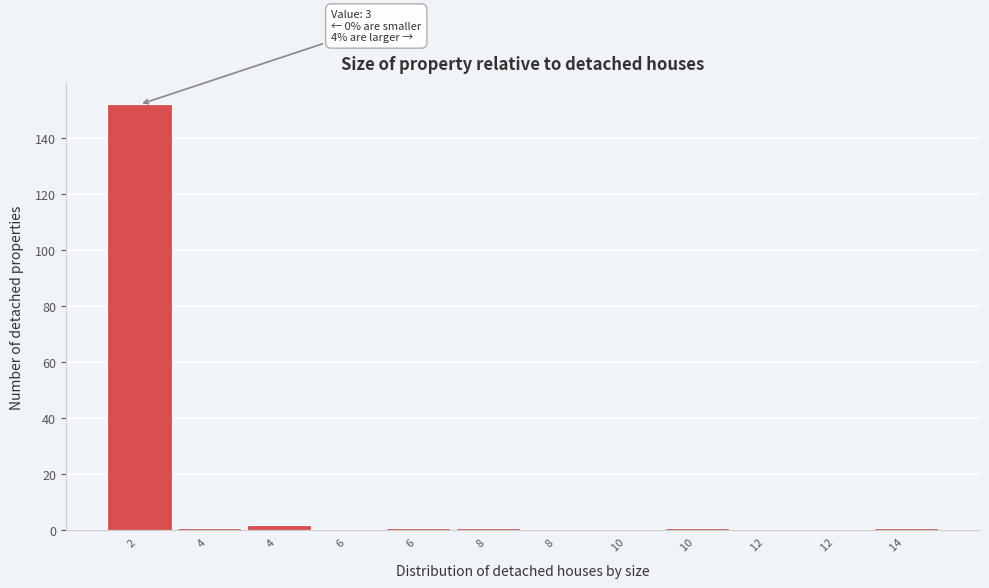

Count the number of data series in this chart.

1